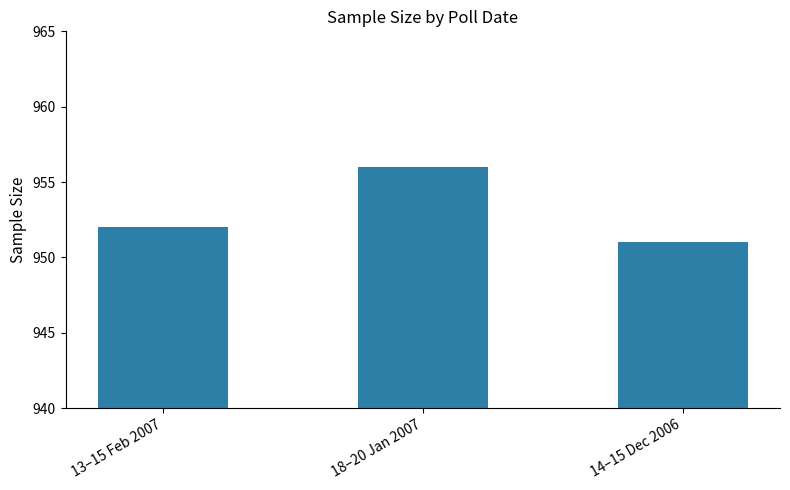

Is it true that the value at 13–15 Feb 2007 is 1668?

False